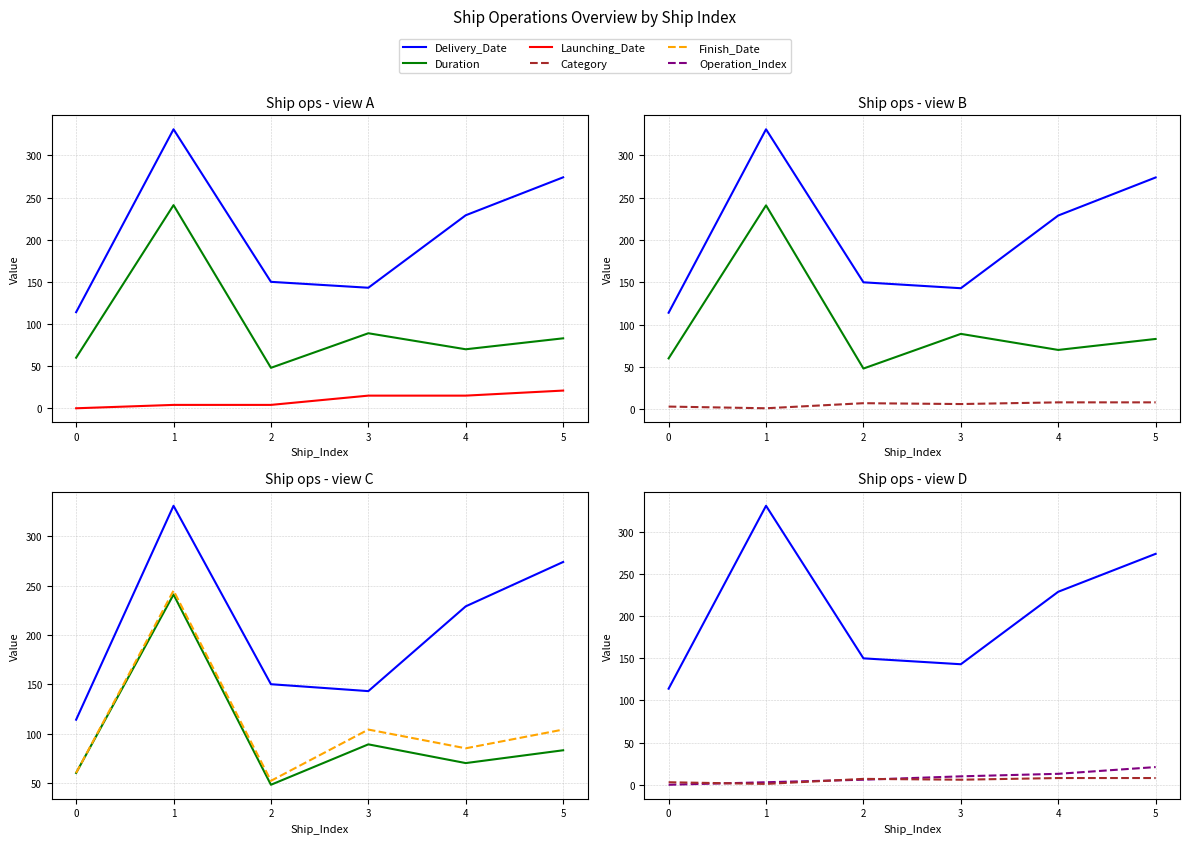

Between 1 and 3, which series saw the biggest shift?

Delivery_Date